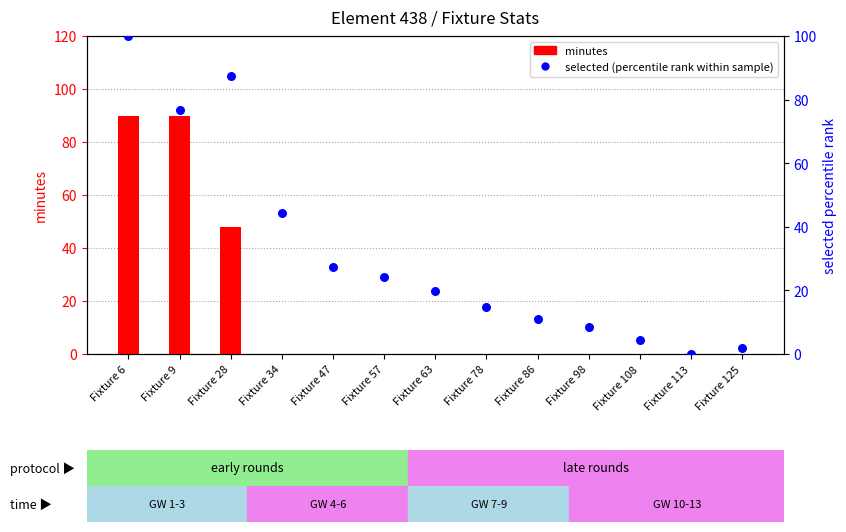

Which series contains the highest Y value?

selected (percentile rank within sample)